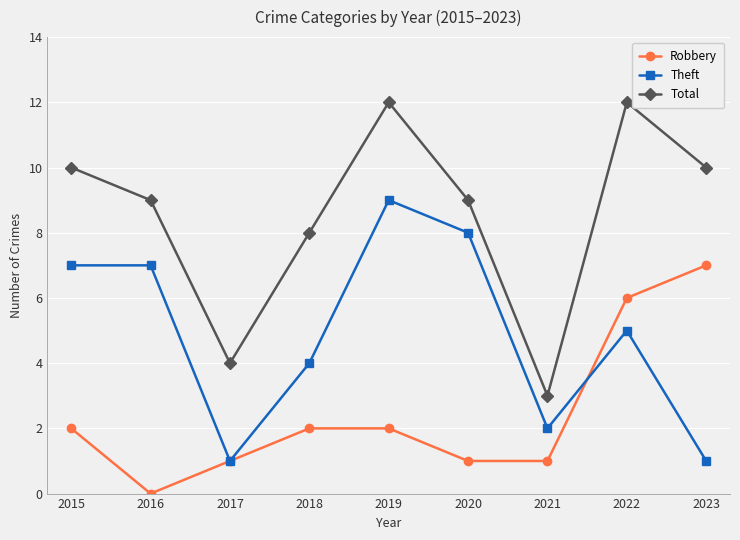

What is the value of the Total point at the 5th from the left?

12